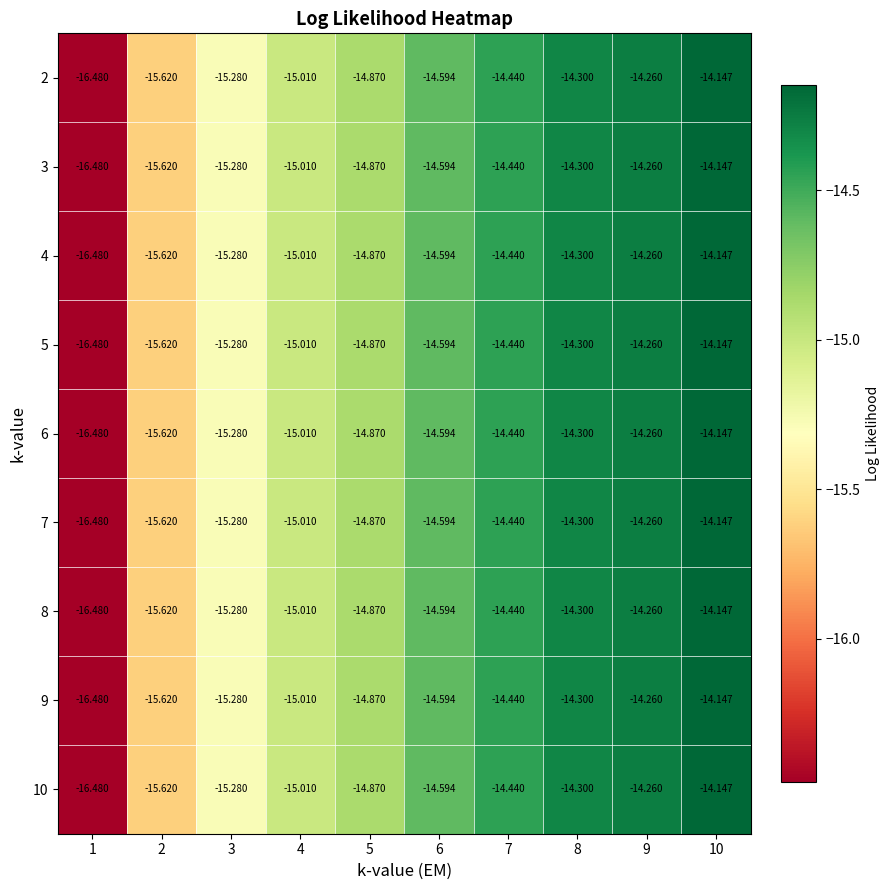

How many distinct data groups are displayed?

9